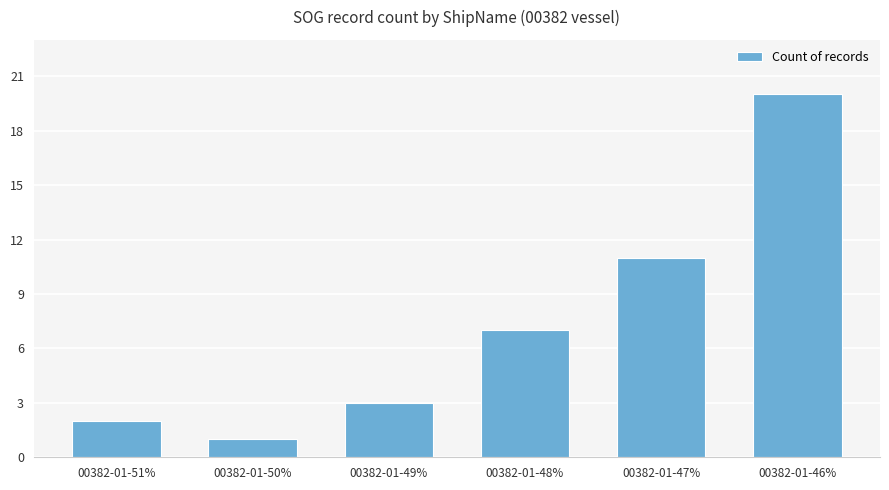

Reading left to right, transcribe all the data shown in this chart.

00382-01-51%=2	00382-01-50%=1	00382-01-49%=3	00382-01-48%=7	00382-01-47%=11	00382-01-46%=20